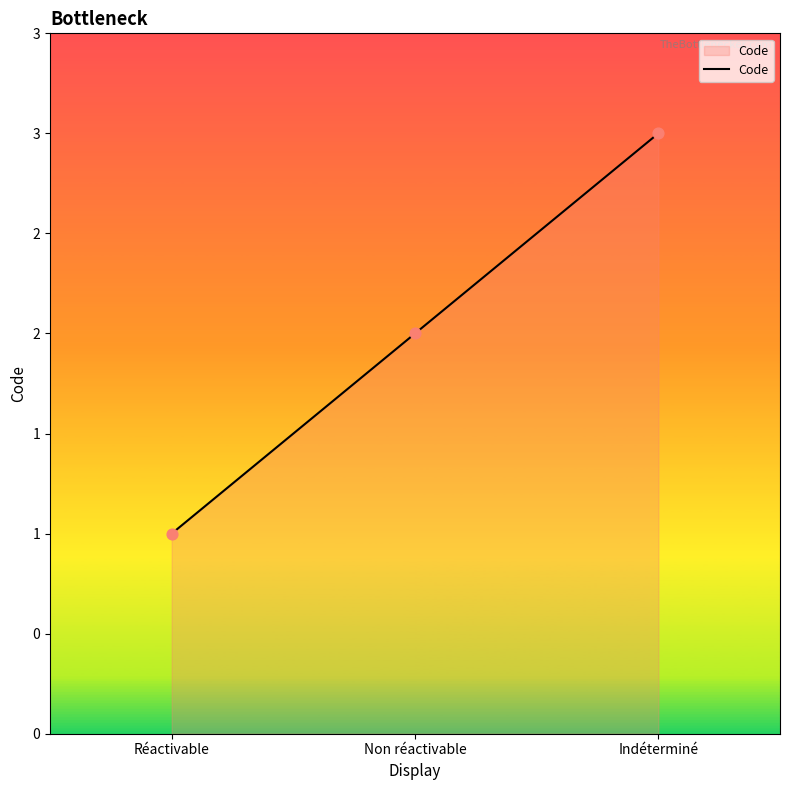

Approximately how many times larger is the value at Réactivable compared to Indéterminé?

0.3